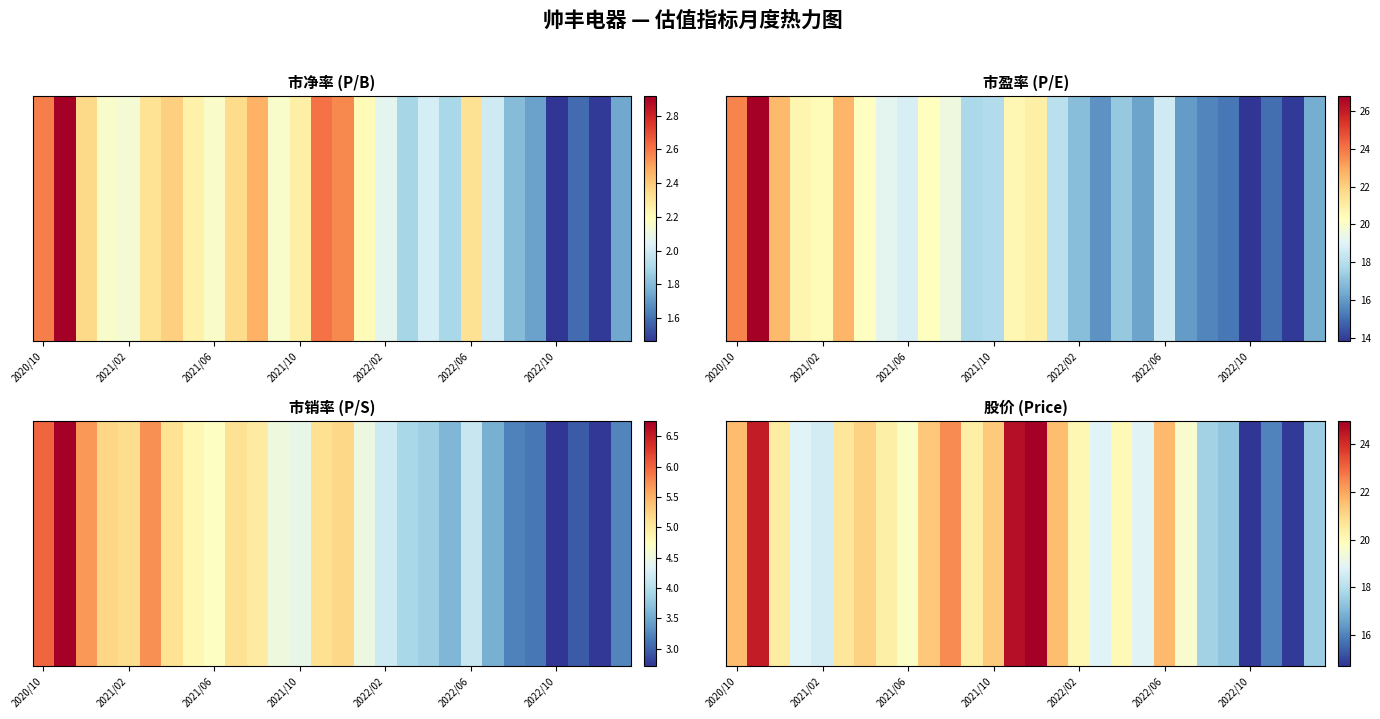

At which category does the chart reach its minimum across all series?

2022/10